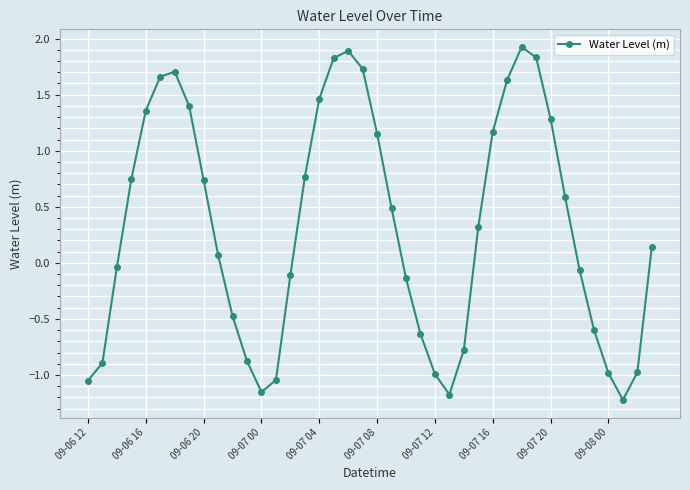

What is the greatest value displayed?

1.9